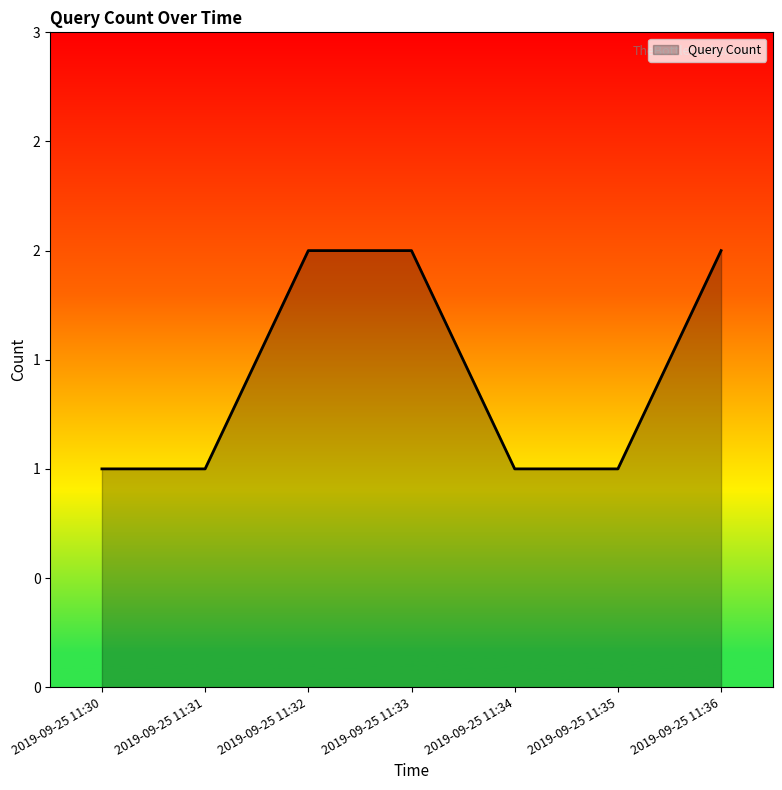

What is the change in value from 2019-09-25 11:32 to 2019-09-25 11:34?

-1